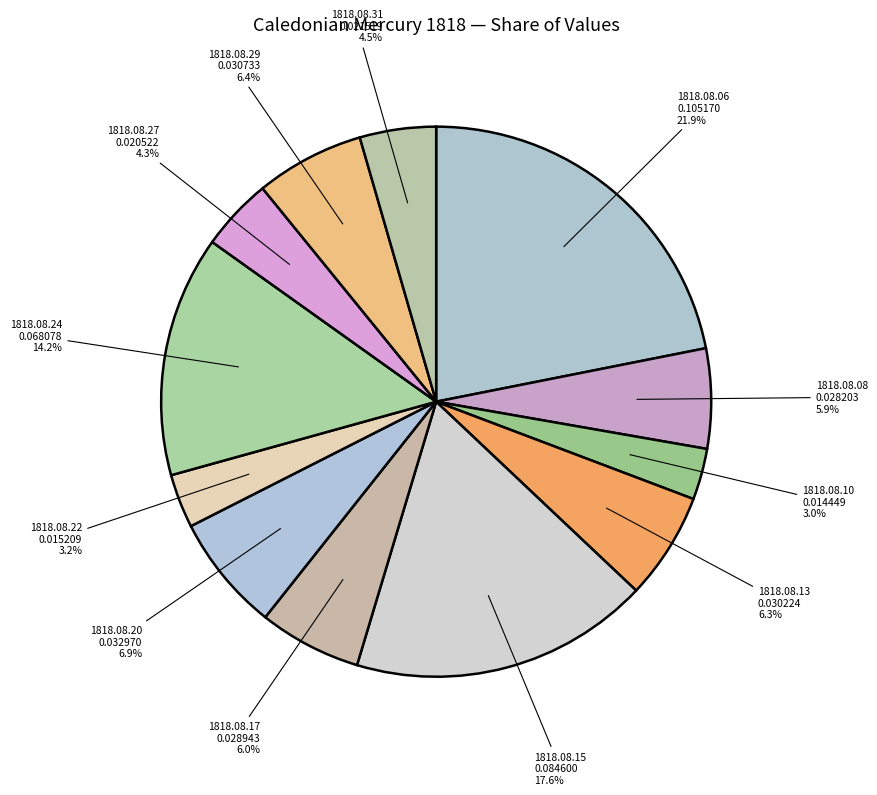

The 1818.08.20 slice represents 7% of the pie. True or false?

True